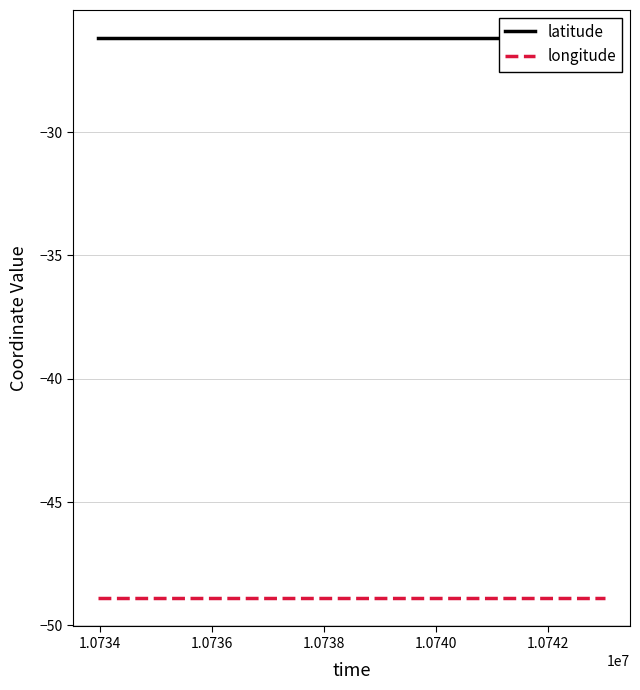

Reading right to left, transcribe all the data shown in this chart.

latitude: -26.2	-26.2	-26.2	-26.2	-26.2	-26.2
longitude: -48.9	-48.9	-48.9	-48.9	-48.9	-48.9